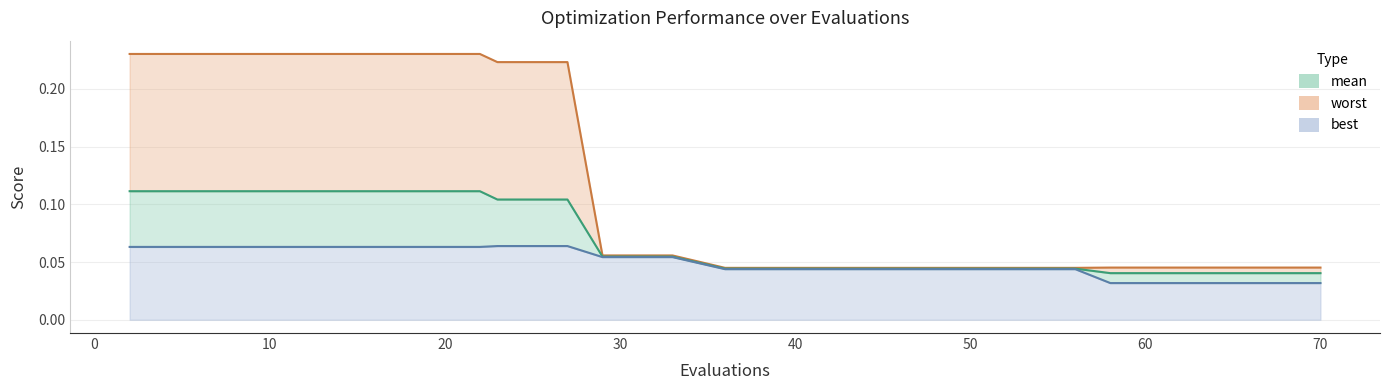

List the series in order of their peak value, lowest first.

best, mean, worst